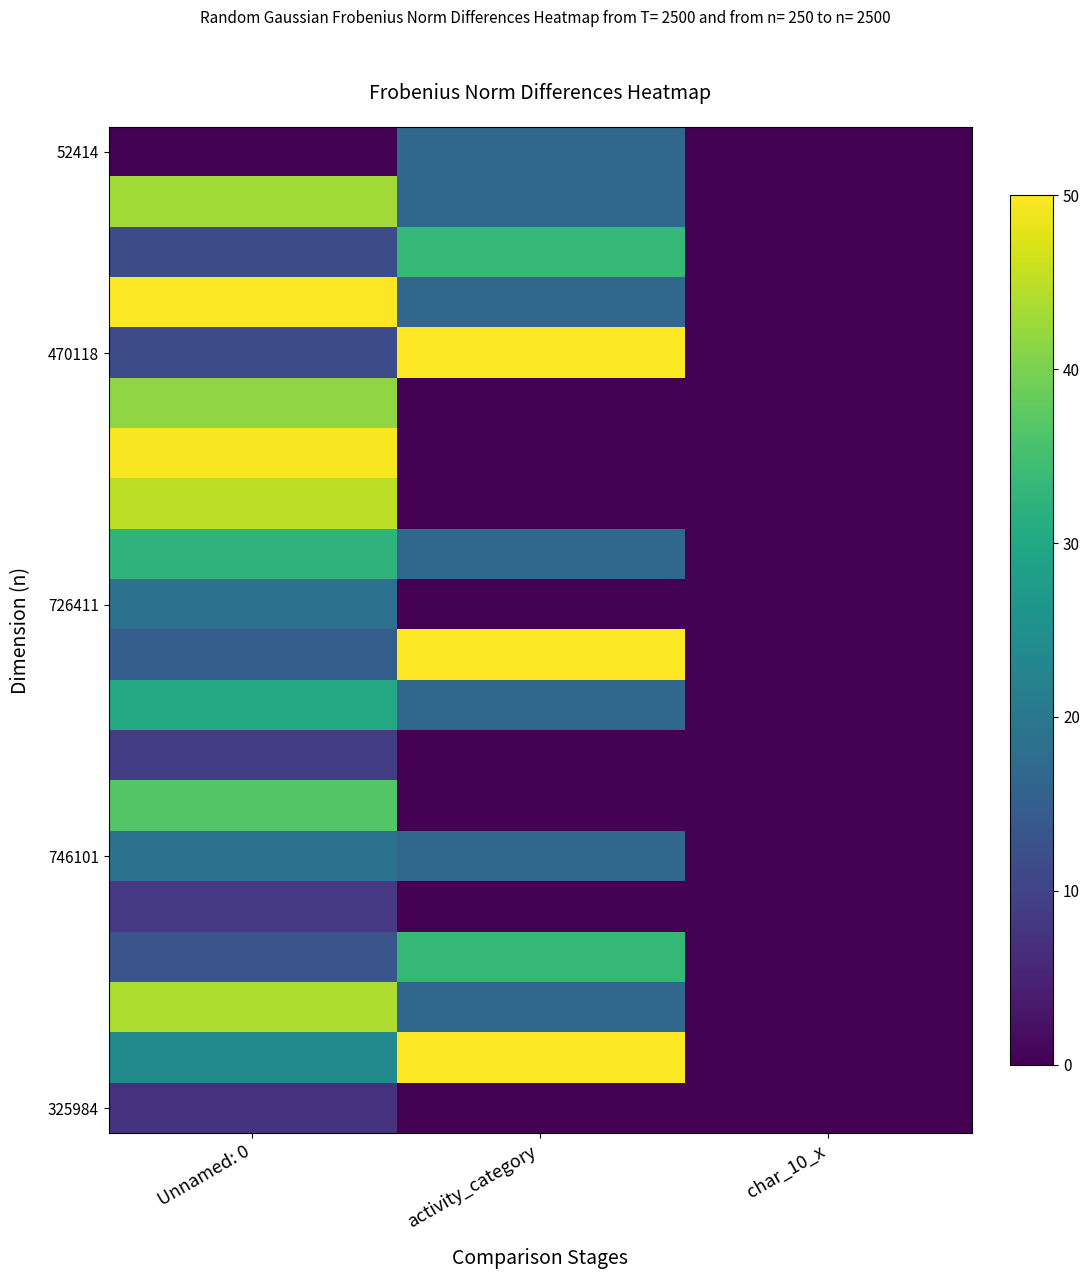

How many categories are shown in the chart?

3